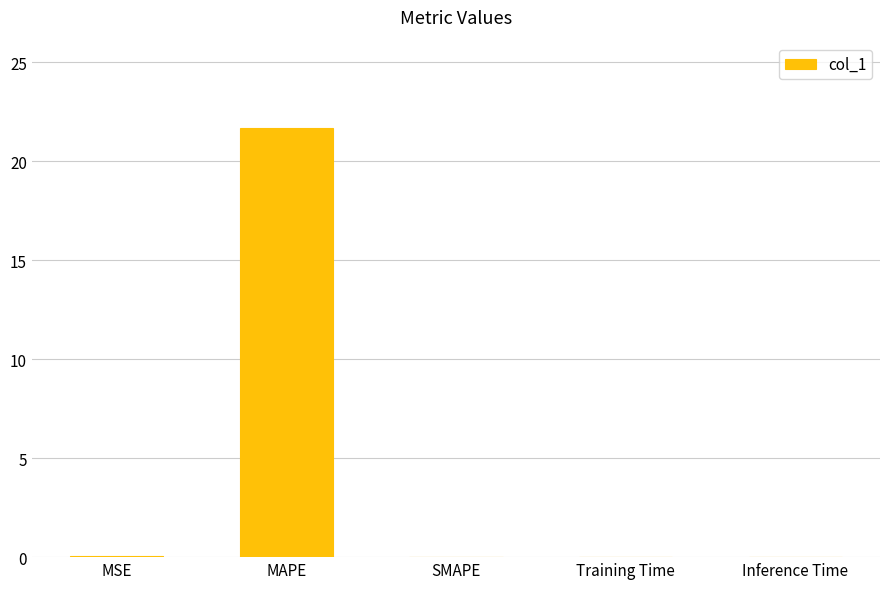

What is the sum of all values?

21.7